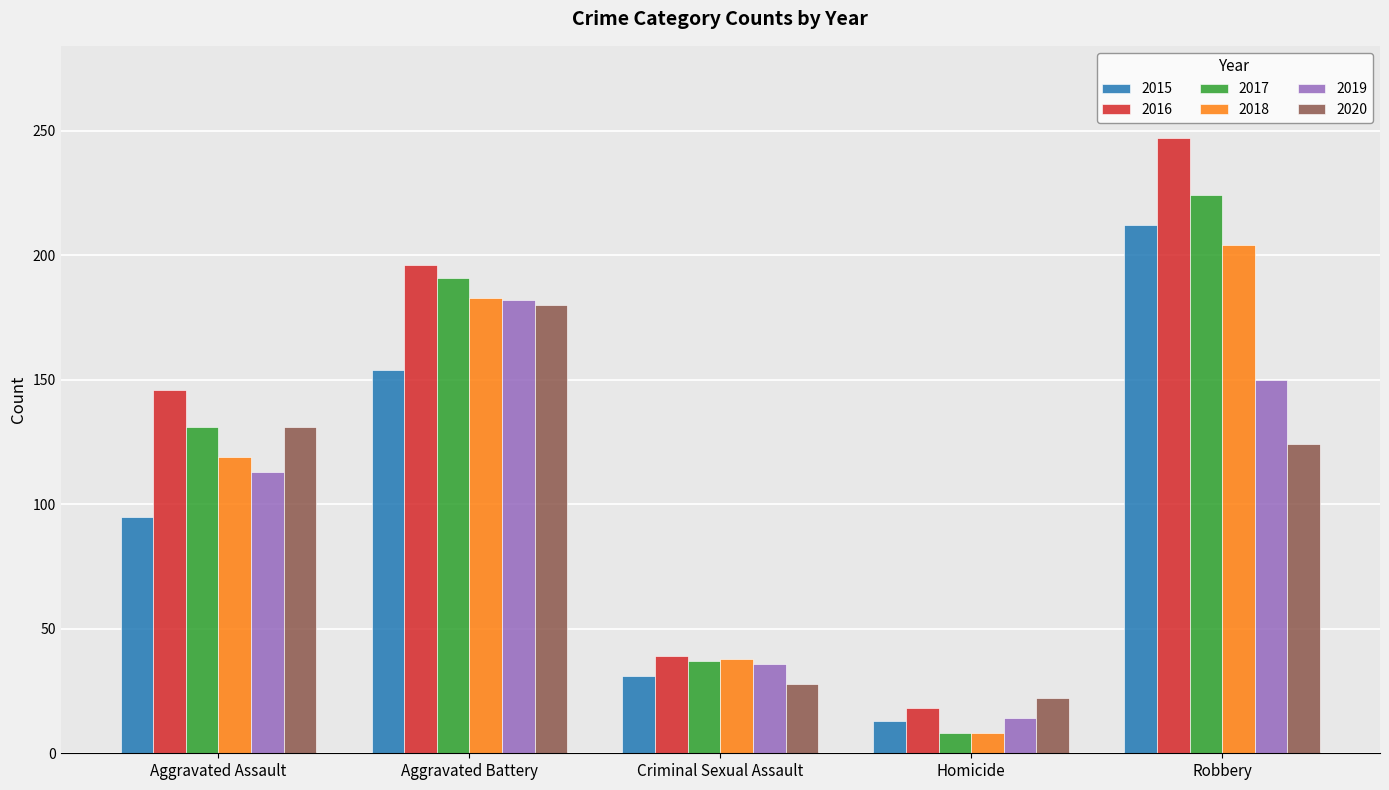

What is the difference between the second highest and second lowest values in the 2015 series?

123